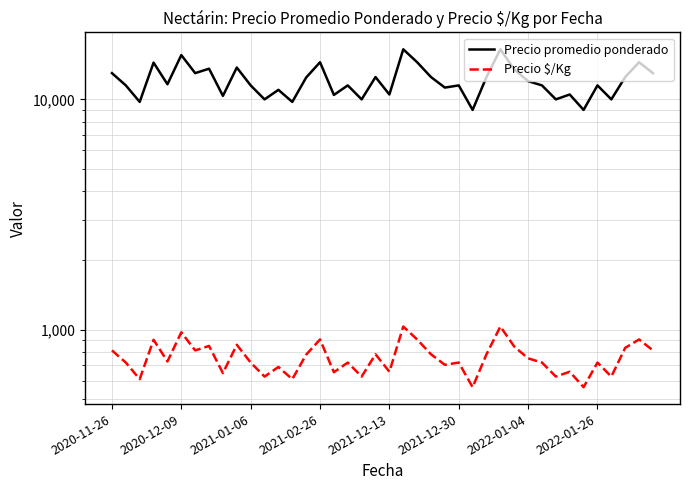

How many values in the Precio promedio ponderado series are below 11632?

20